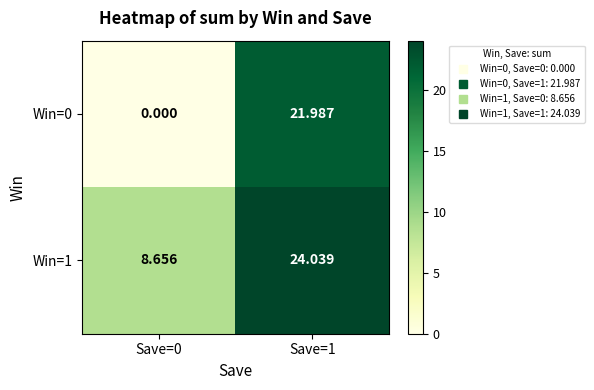

Is the value of Win=1 at Save=1 greater than the value of Win=0 at Save=0?

Yes